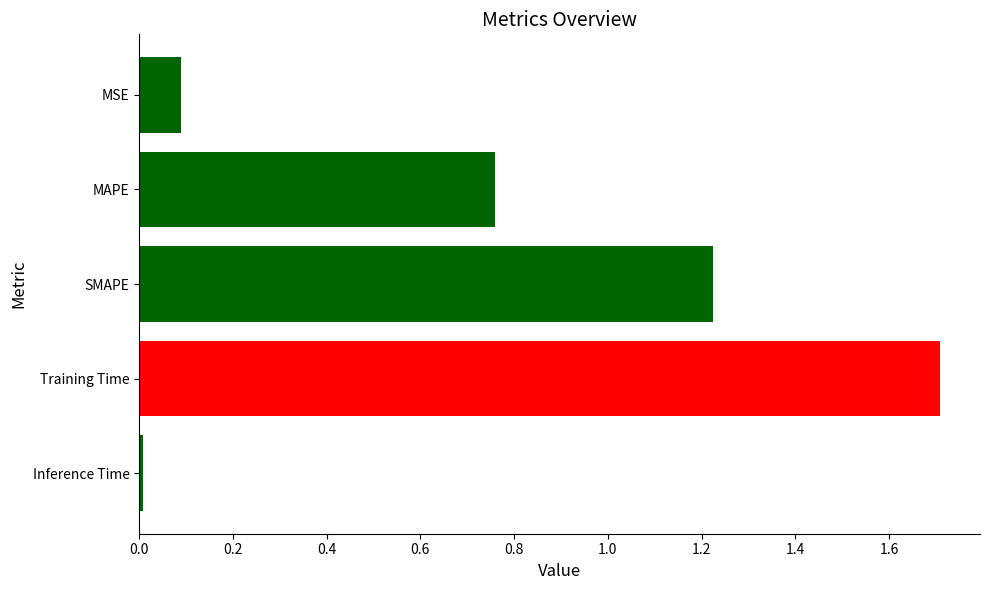

What is the change in value from MAPE to MSE?

-0.7